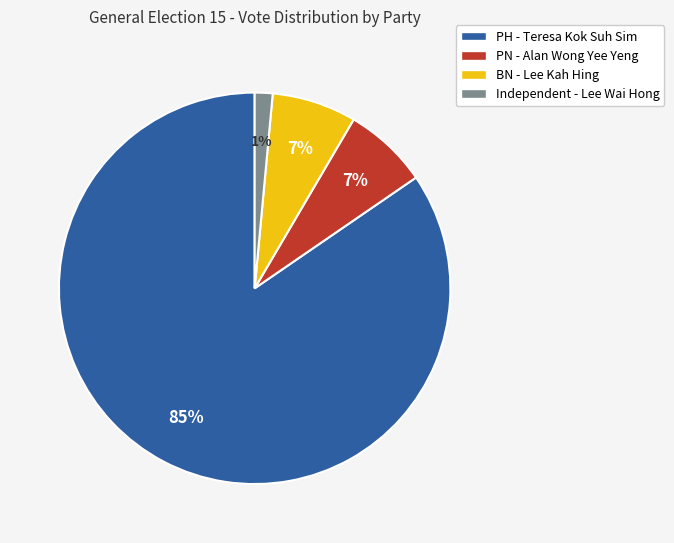

True or false: BN accounts for 1% of the total.

False